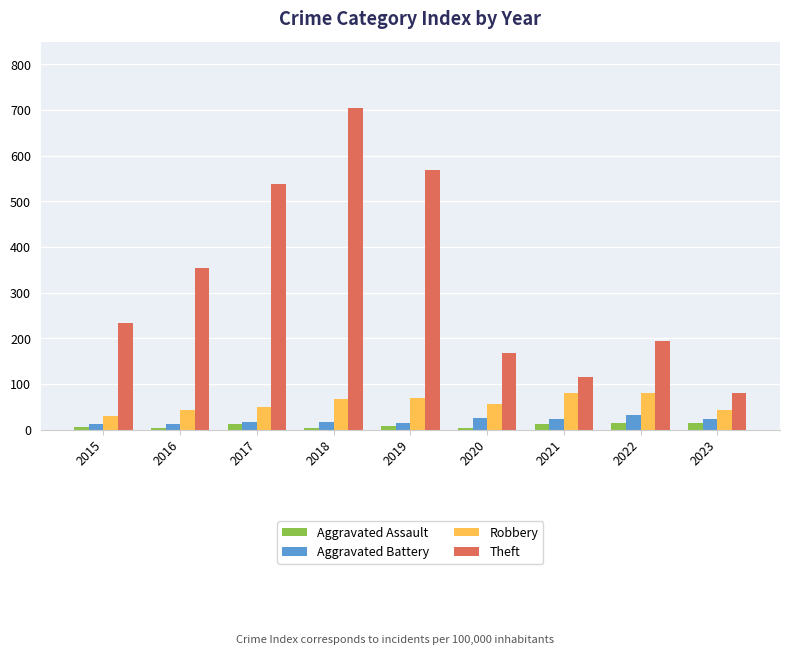

What is the sum of the Aggravated Assault values at 2016 and 2020?

7